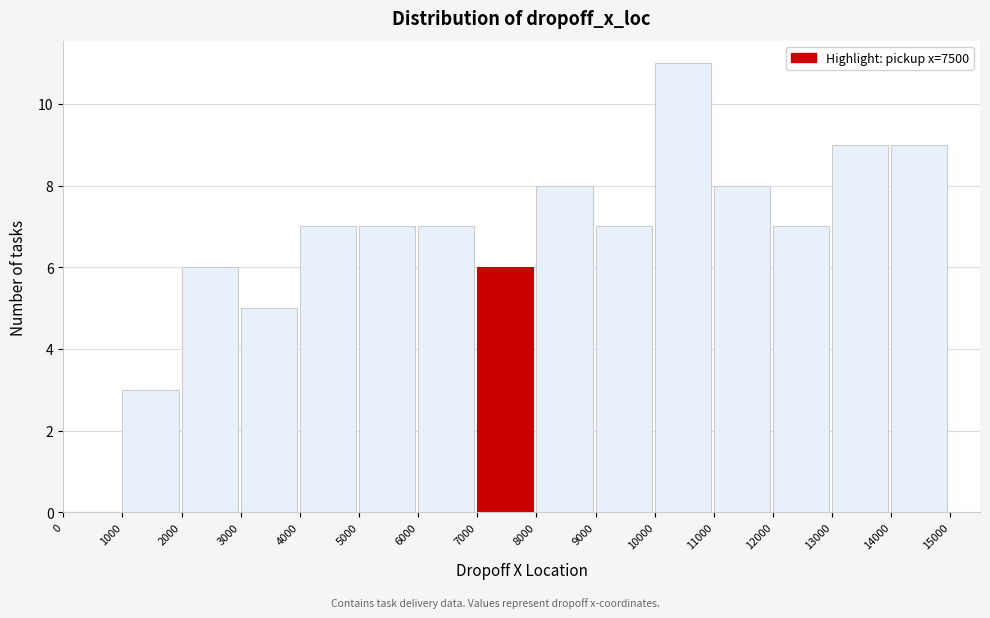

Reading left to right, transcribe this chart: for each bar, give the range it covers on the x-axis and its height. The values are not printed on the chart, so give them approximately, as read against the axis.

0 to 1000: 0
1000 to 2000: 3
2000 to 3000: 6
3000 to 4000: 5
4000 to 5000: 7
5000 to 6000: 7
6000 to 7000: 7
7000 to 8000: 6
8000 to 9000: 8
9000 to 10000: 7
10000 to 11000: 11
11000 to 12000: 8
12000 to 13000: 7
13000 to 14000: 9
14000 to 15000: 9